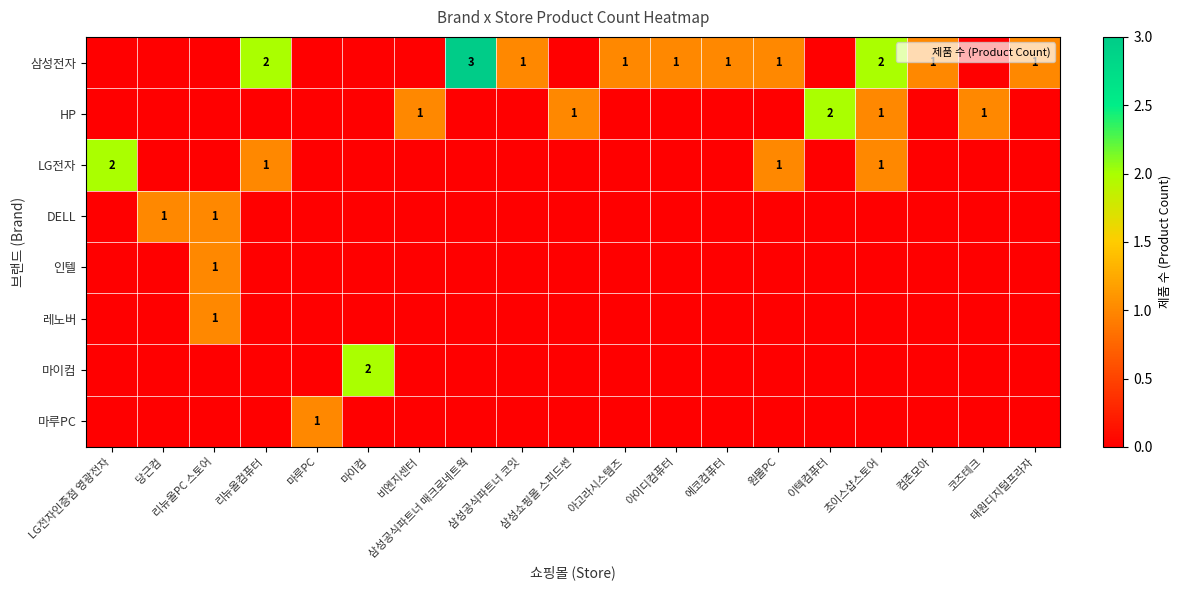

What is the total value across all series at 당근컴?

1